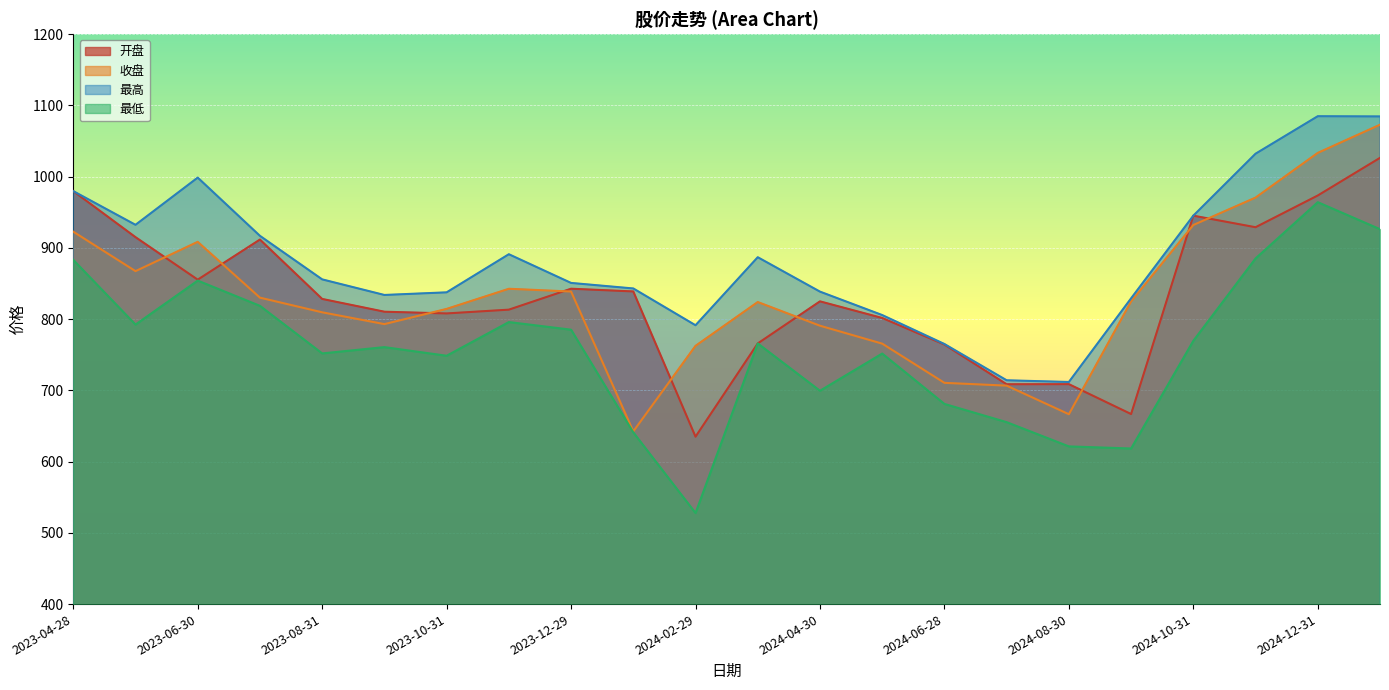

What position from the right is 2024-04-30?

10